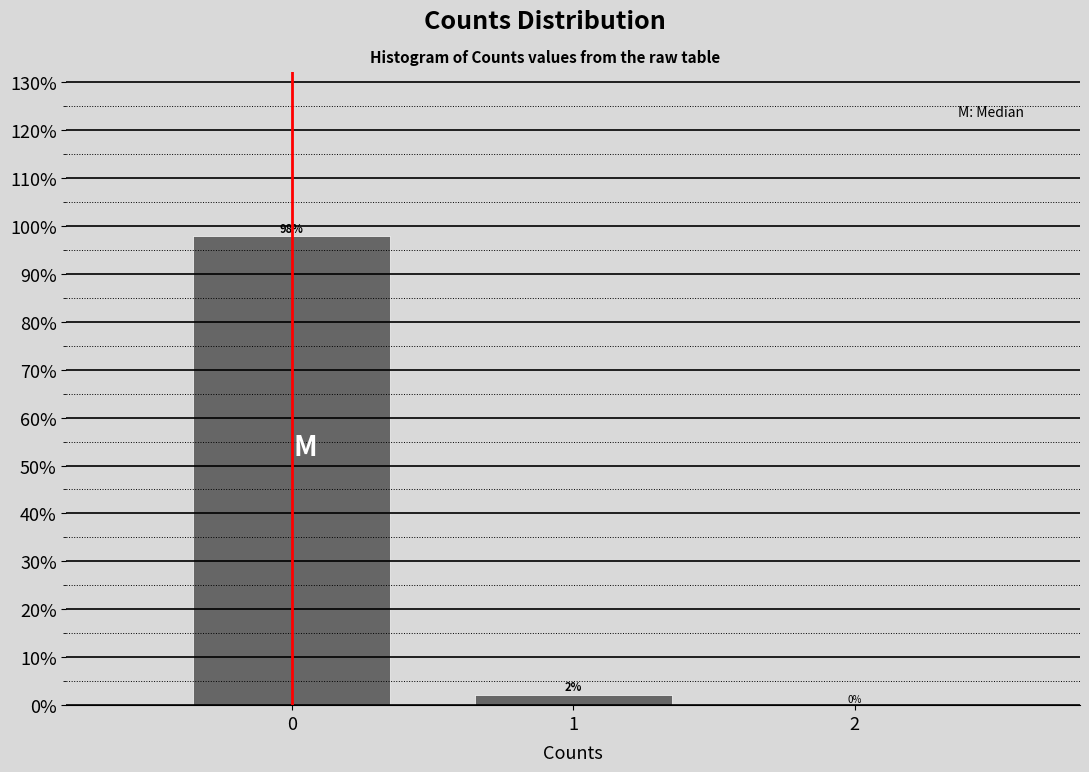

Over which range of the x-axis is the bar tallest?

-0.5 to 0.5